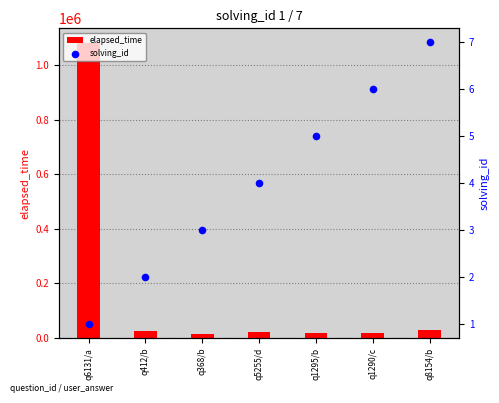

What is the total value across all series at q412/b?

25002